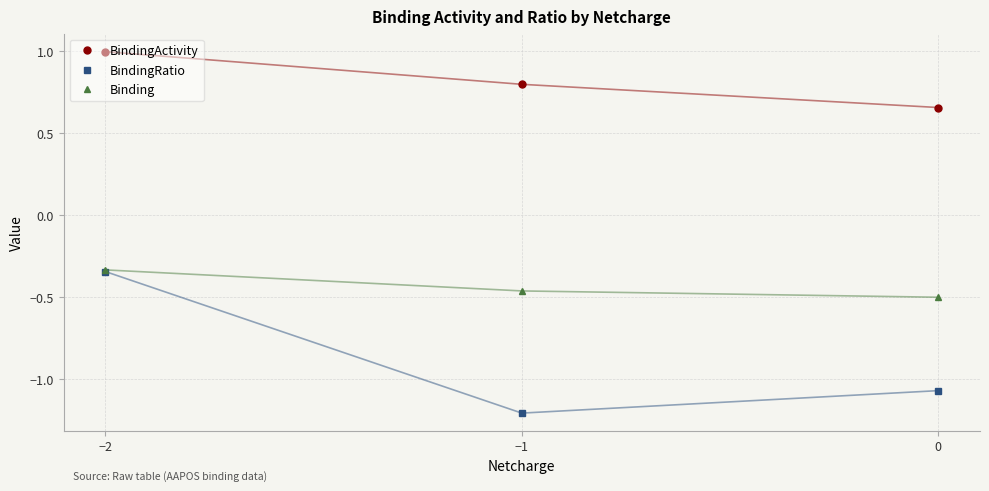

How many lines are shown in the chart?

3